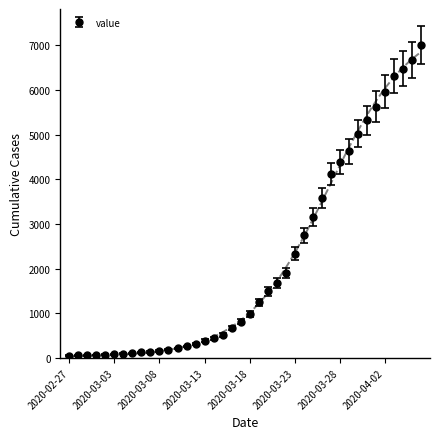

What is the label of the 5th point from the left?

2020-03-02